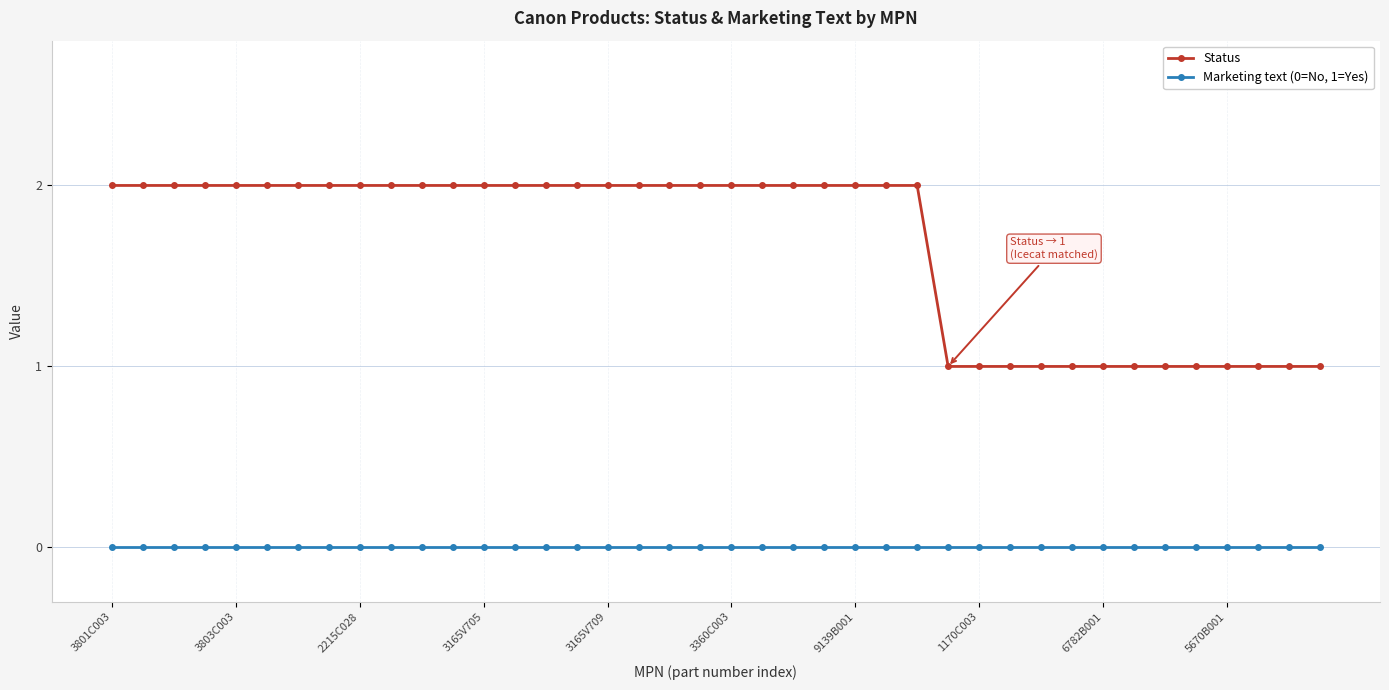

How many values in the Status series are below 2?

13